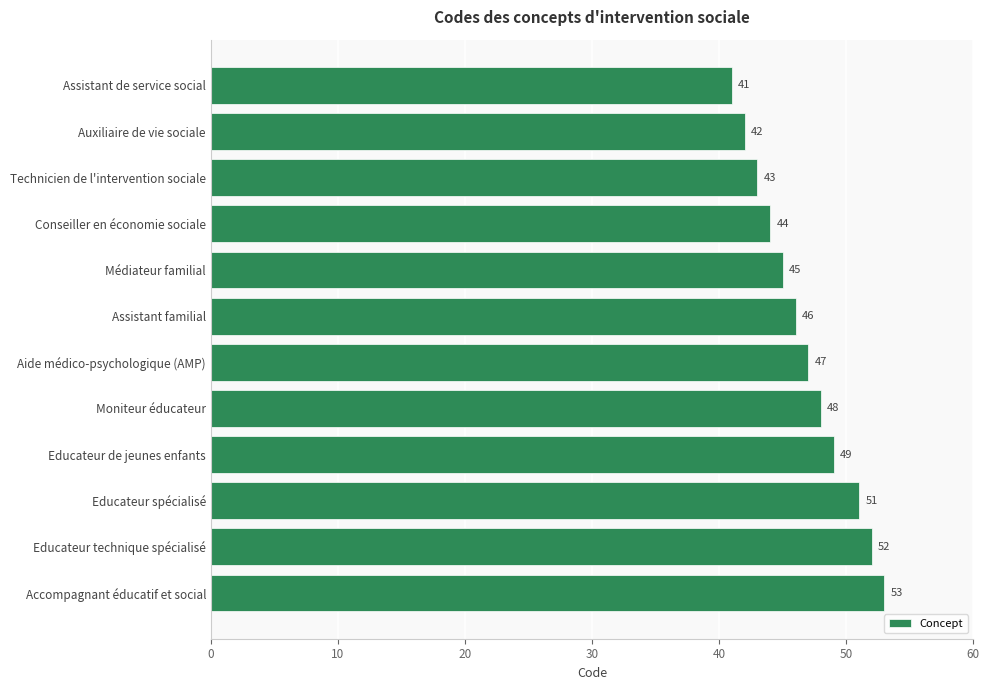

How many categories are shown in the chart?

12